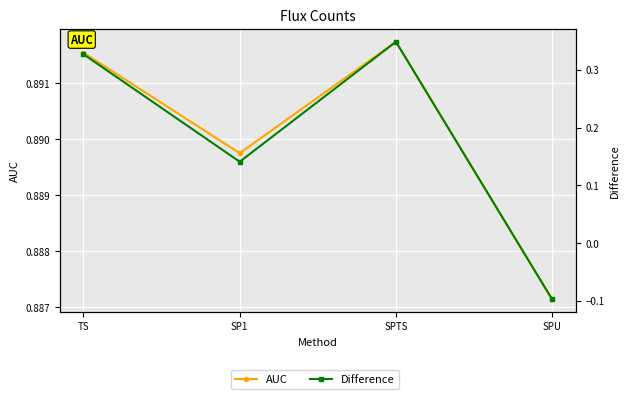

Which series has the largest total across all categories?

AUC